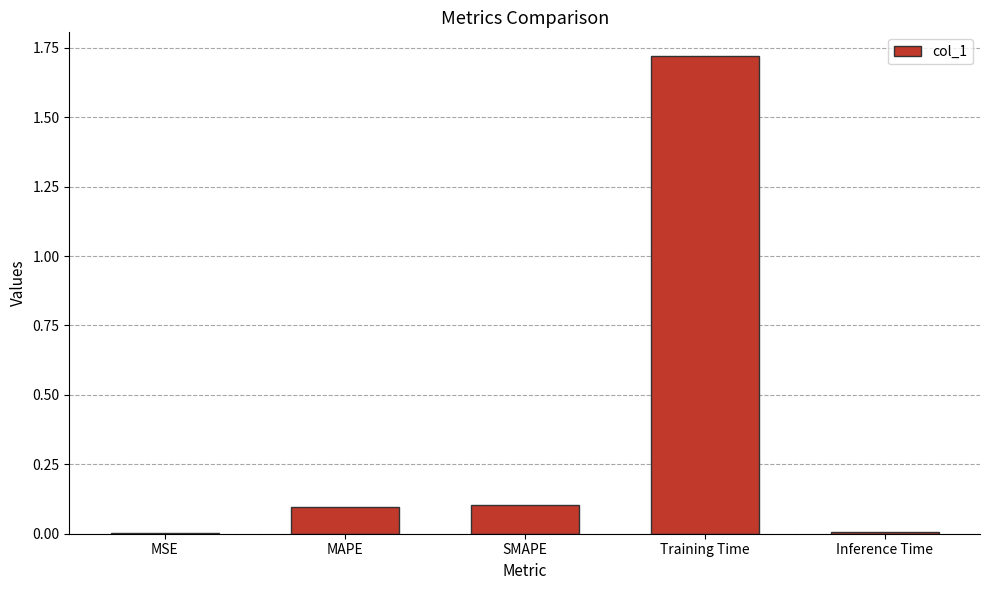

Is it true that the value at Inference Time is 0.0?

True